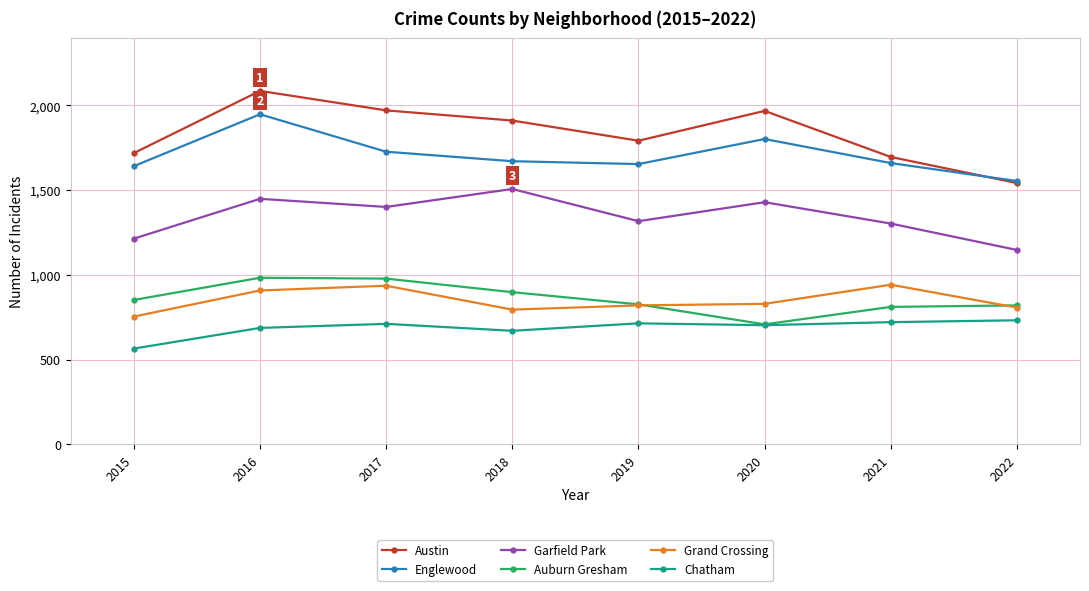

True or false: Austin has more than 0 points higher than both neighbors.

True